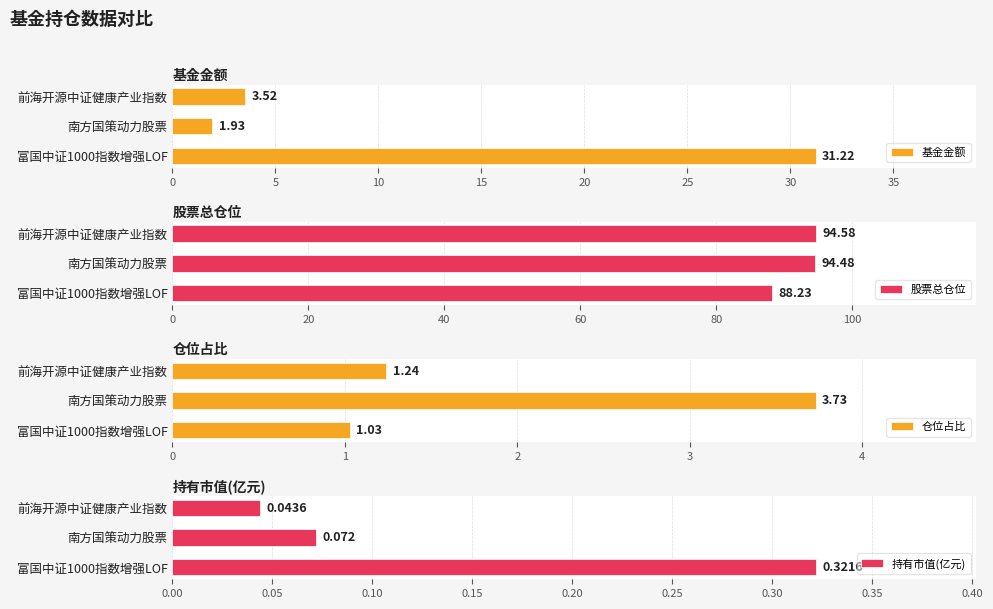

Which series has the largest range (max minus min)?

基金金额